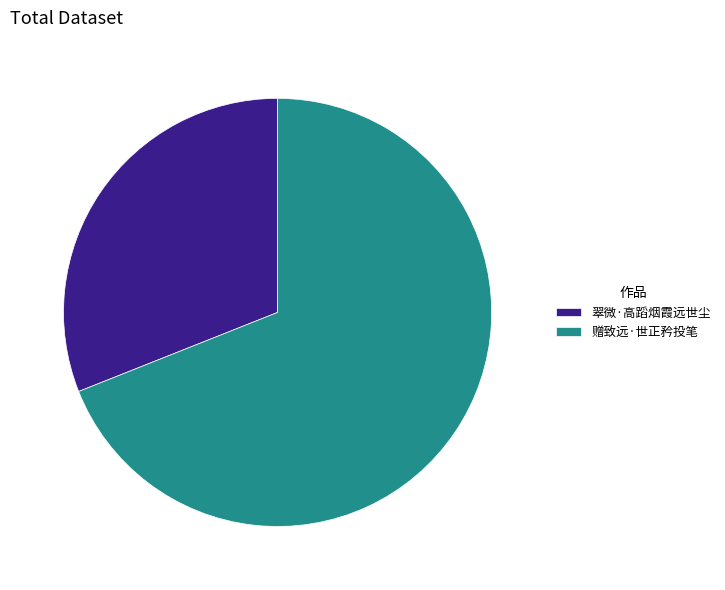

Which slice represents more than half of the pie?

赠致远·世正矜投笔